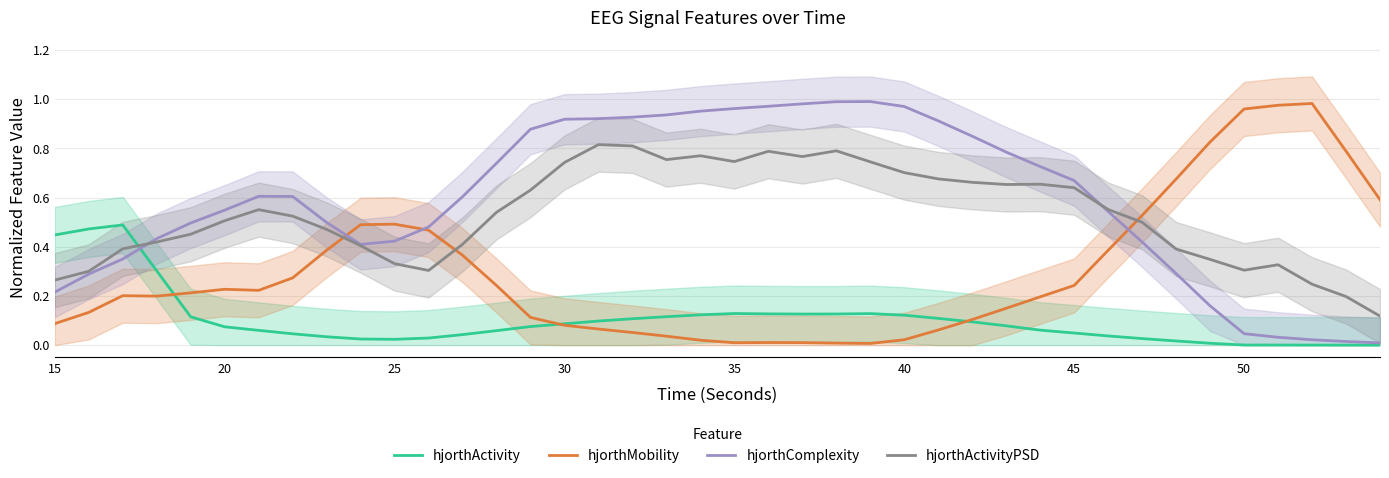

After their last crossing, which series has the higher values: hjorthActivity or hjorthActivityPSD?

hjorthActivityPSD